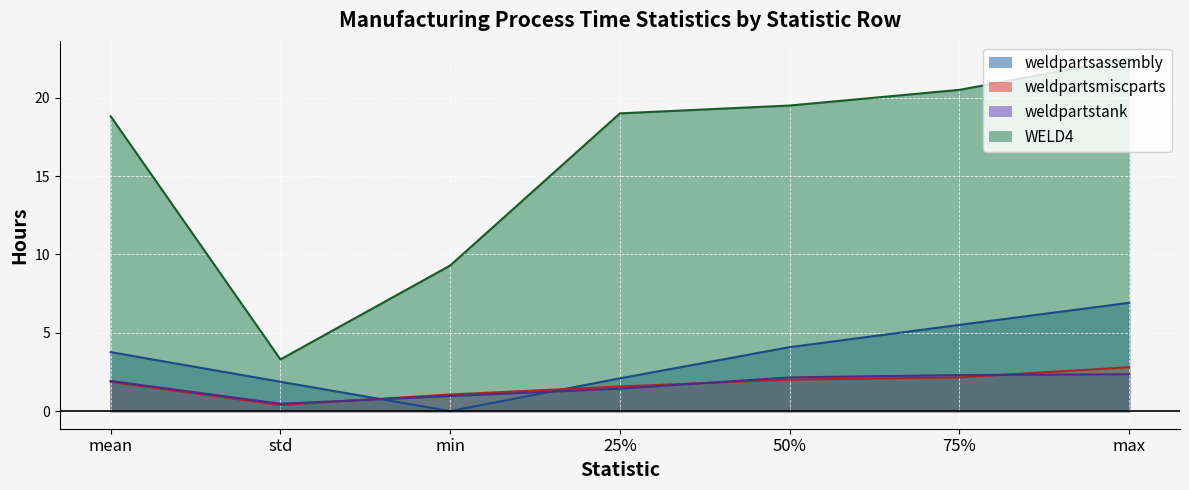

The weldpartstank series shows 3.4 at 50%. True or false?

False